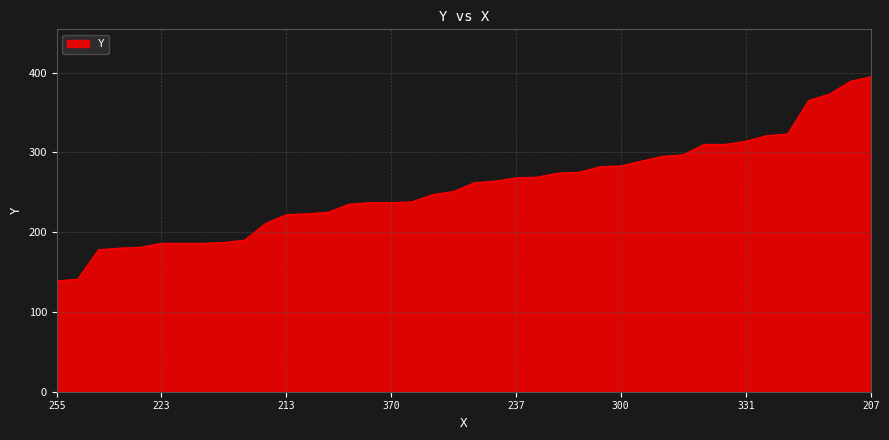

What is the maximum value shown in the chart?

395